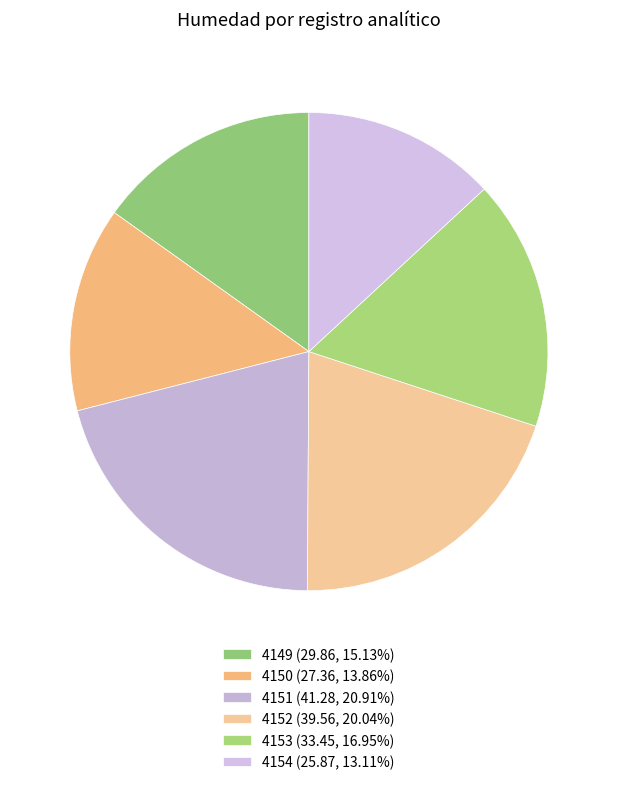

Between 4149 and 4150, which is larger?

4149